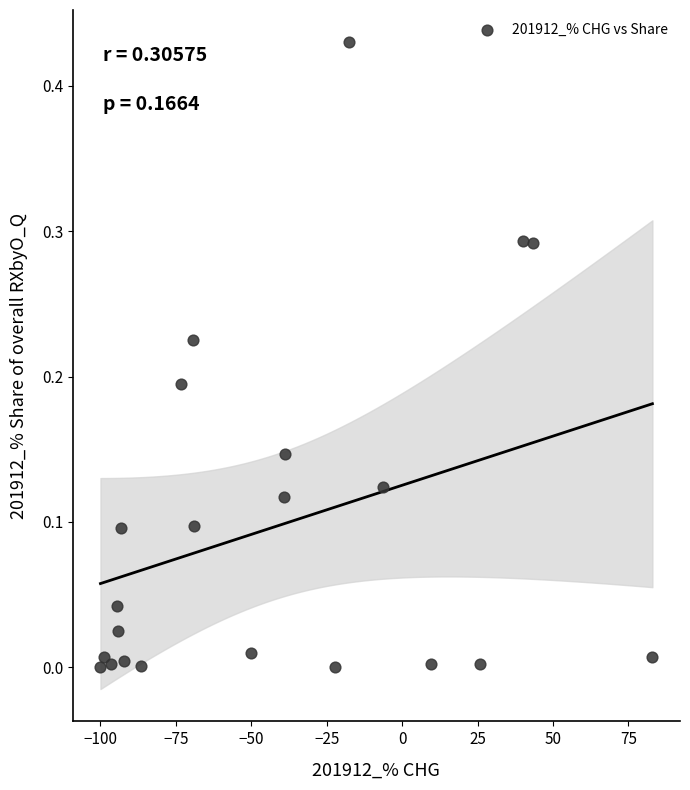

What is the range of X values (max minus min)?

182.9